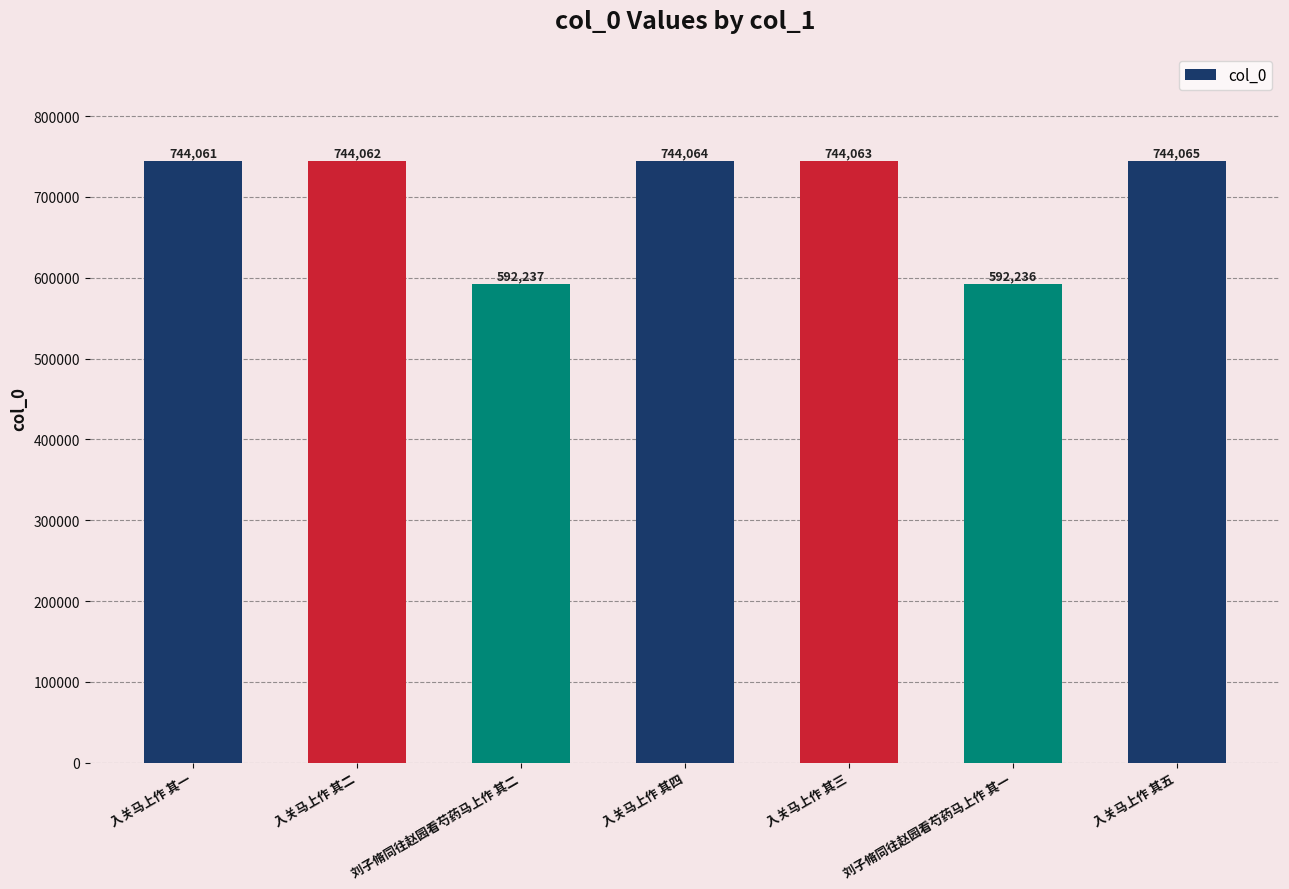

Count the number of categories in the chart.

7